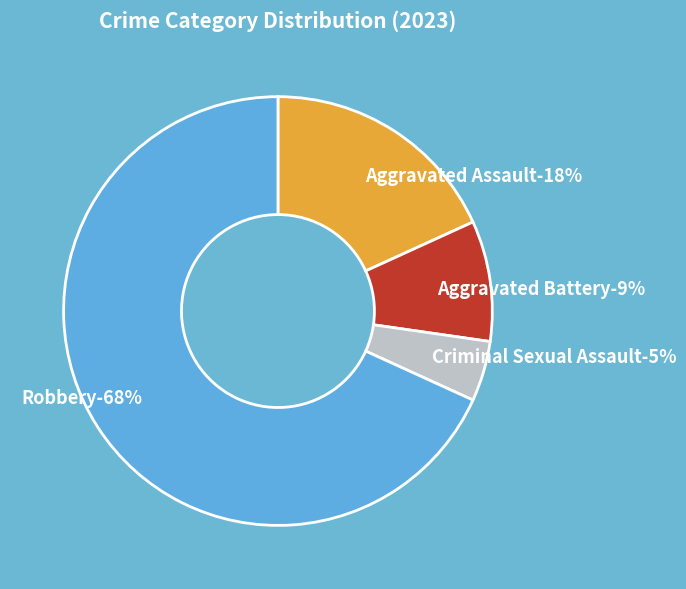

Rank the categories by value from lowest to highest.

Criminal Sexual Assault, Aggravated Battery, Aggravated Assault, Robbery